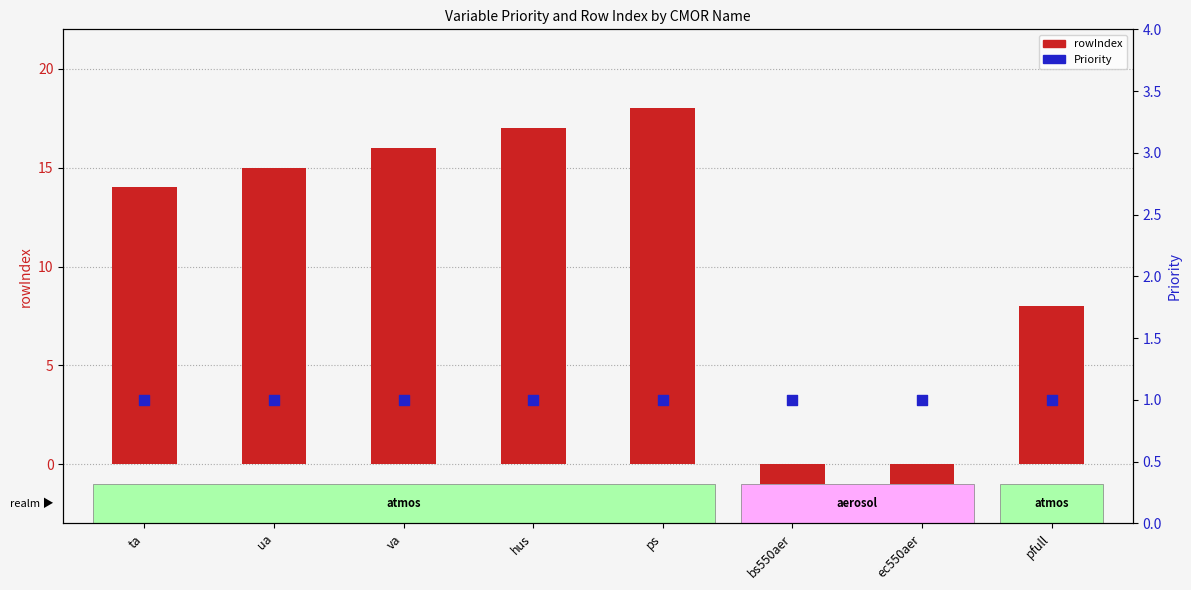

Which series reaches the maximum Y coordinate?

rowIndex